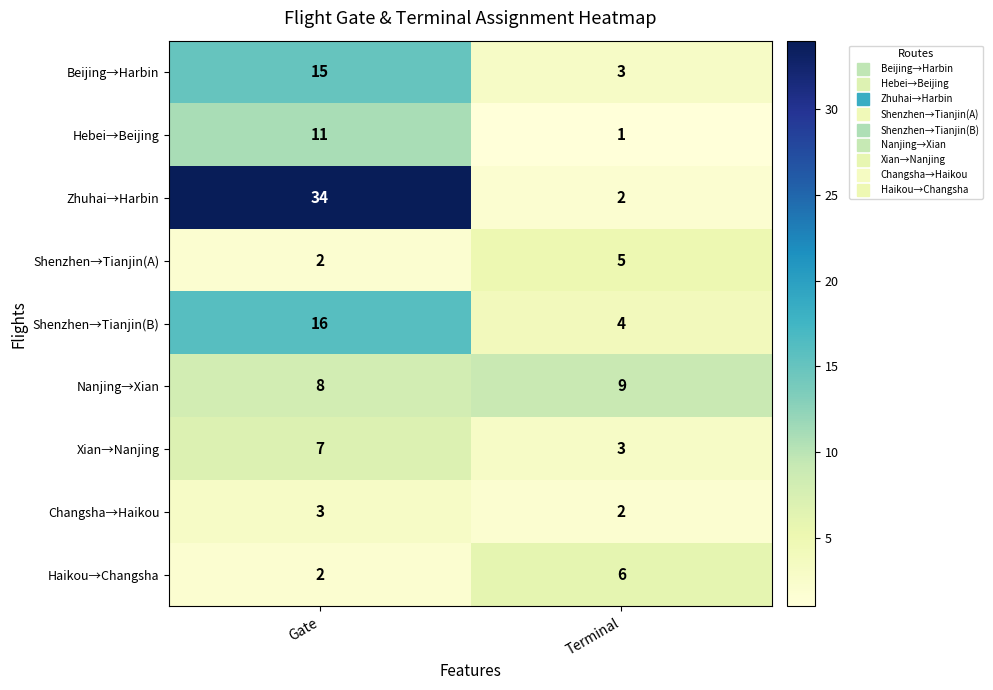

True or false: Haikou→Changsha has a value of 2 at Gate.

True